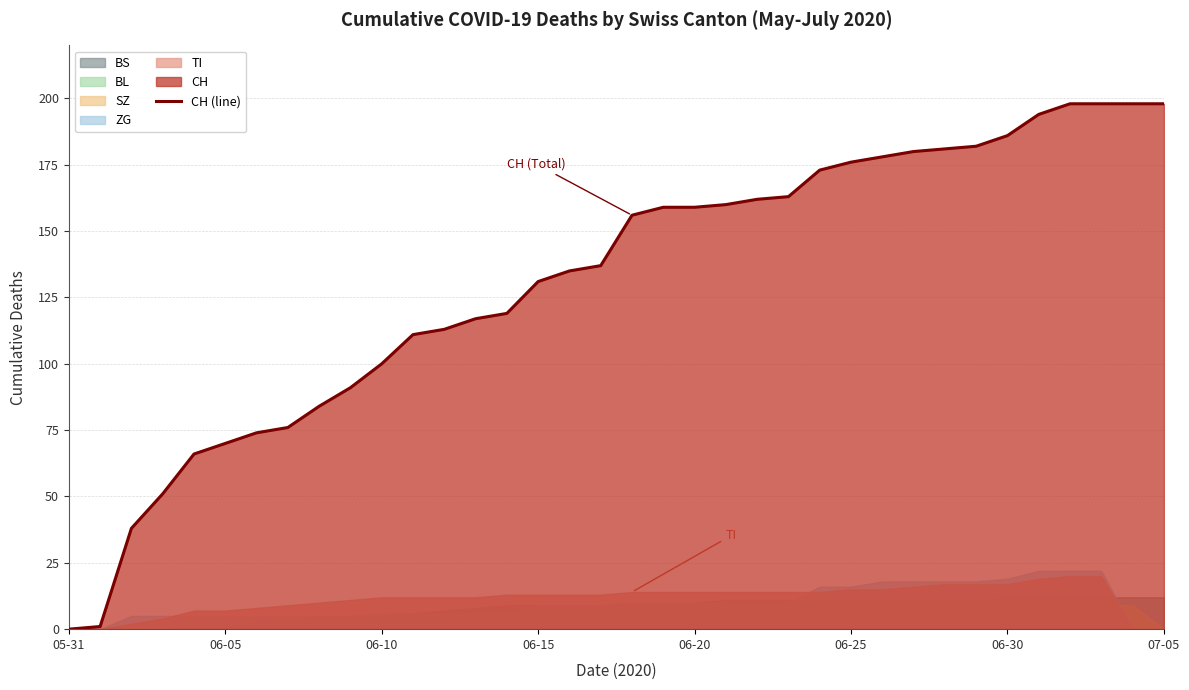

What is the highest value of the CH (line) series?

198